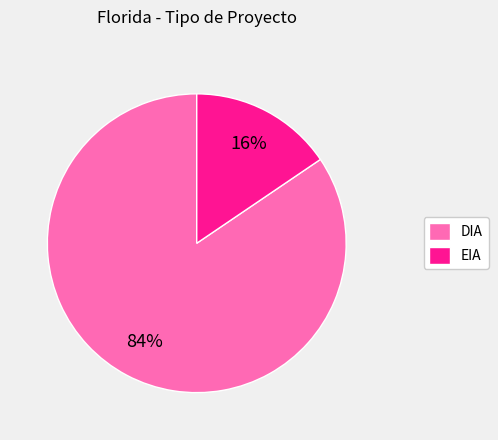

Which category has the biggest portion of the pie?

DIA